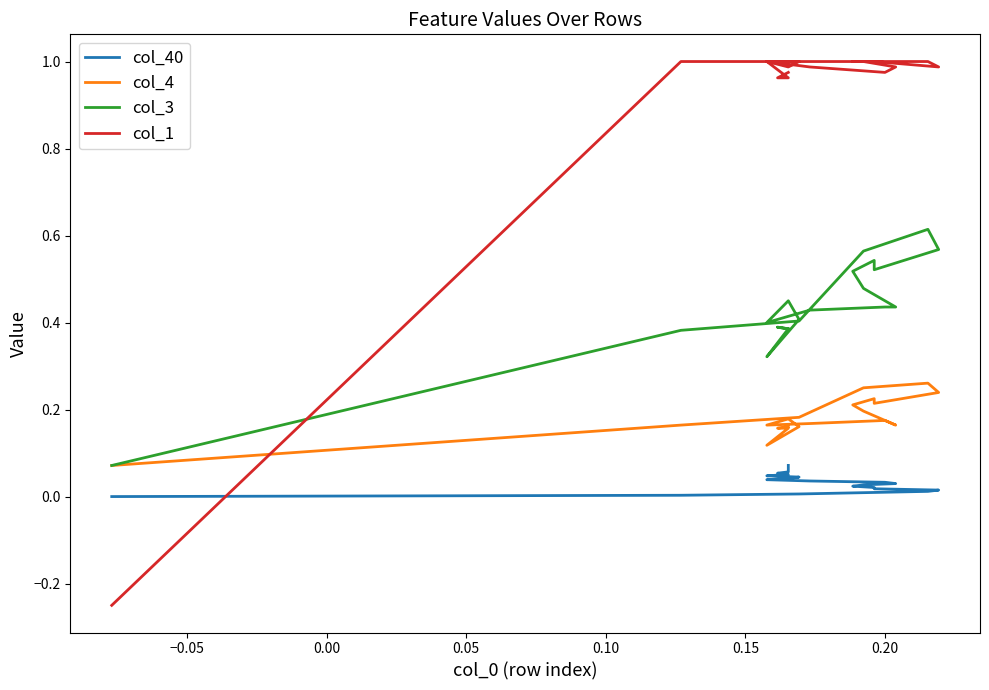

How many interior local peaks does the col_4 series have?

4